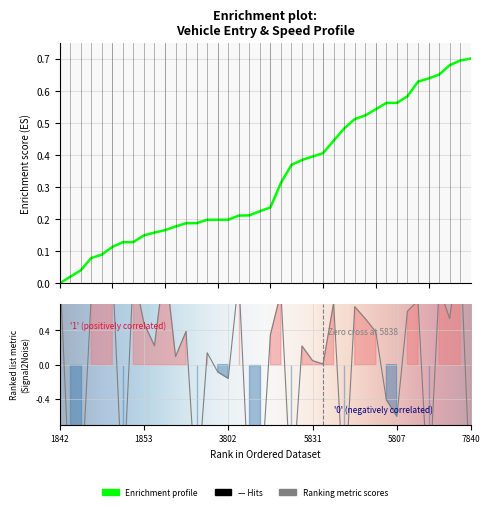

True or false: instspeed has a value of -0.1 at 5857.

False